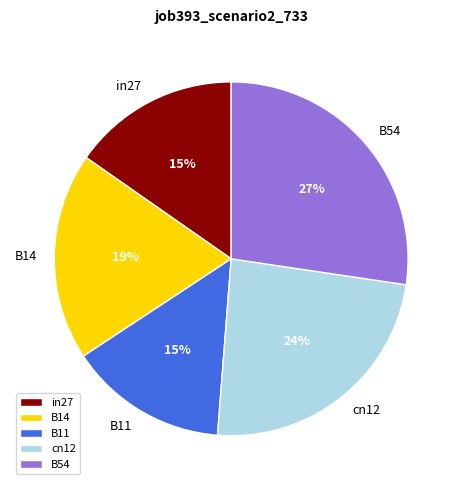

Is the sum of B14 and cn12 greater than half?

No